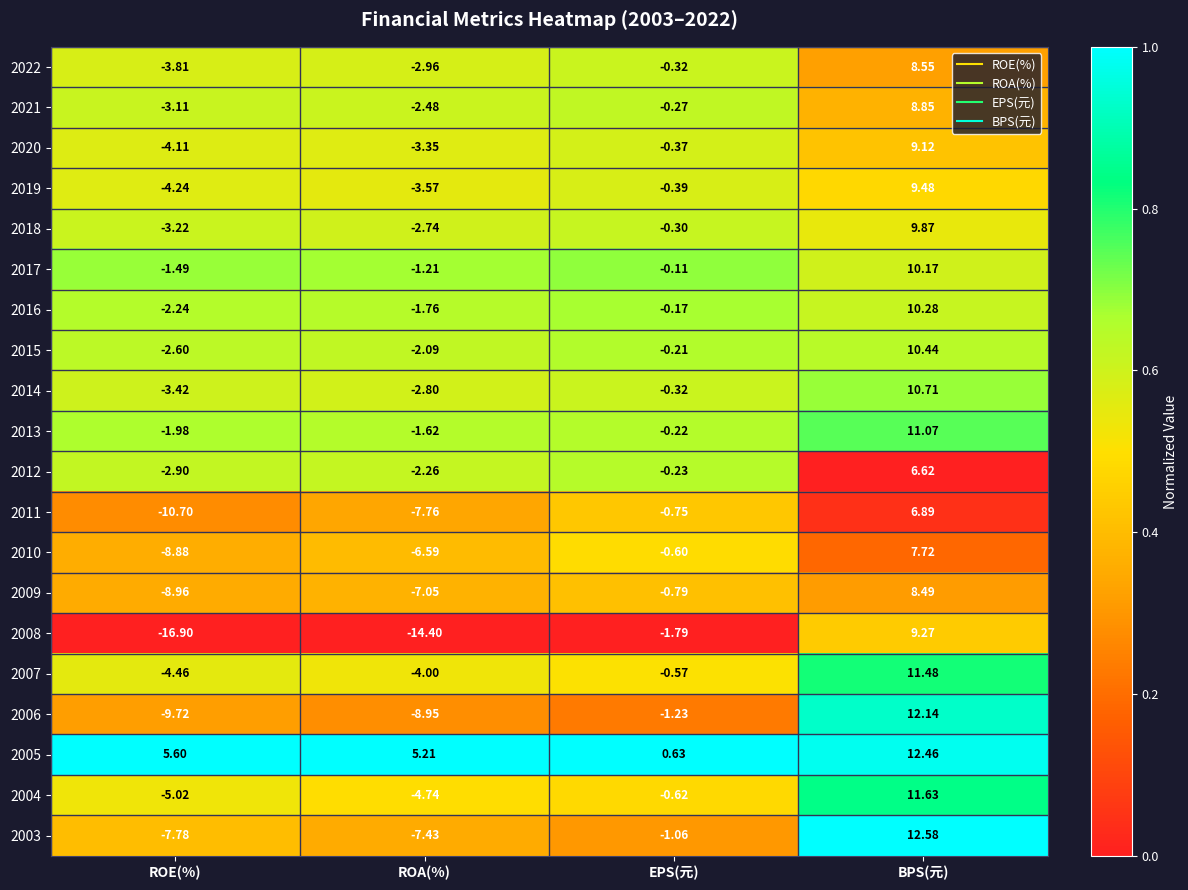

Which series changed the most between ROE(%) and ROA(%)?

2011